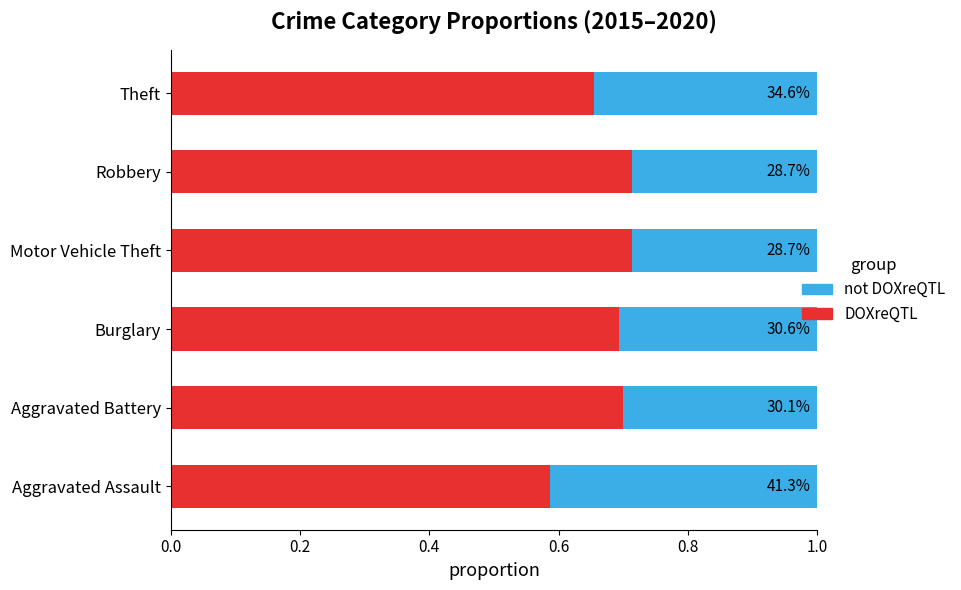

What are all the series names shown in the legend?

not DOXreQTL, DOXreQTL